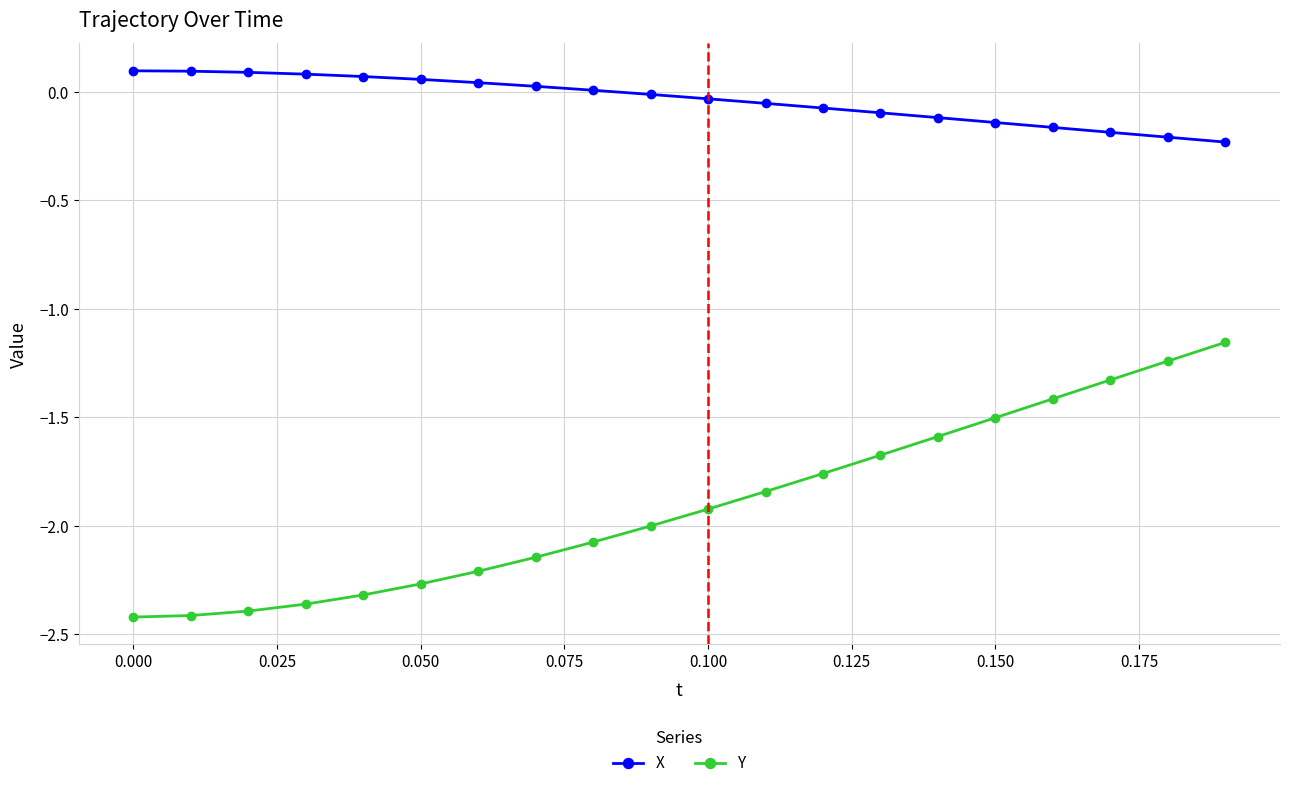

Which series has the largest total across all categories?

X